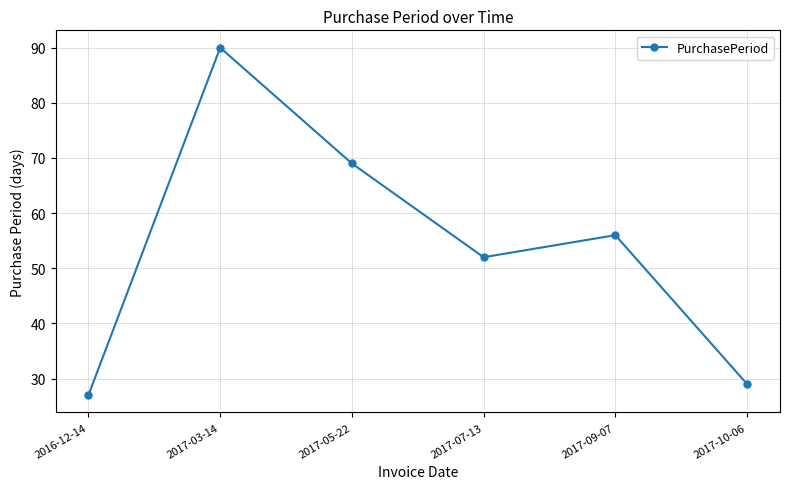

The chart shows a value of 27 at 2016-12-14. True or false?

True